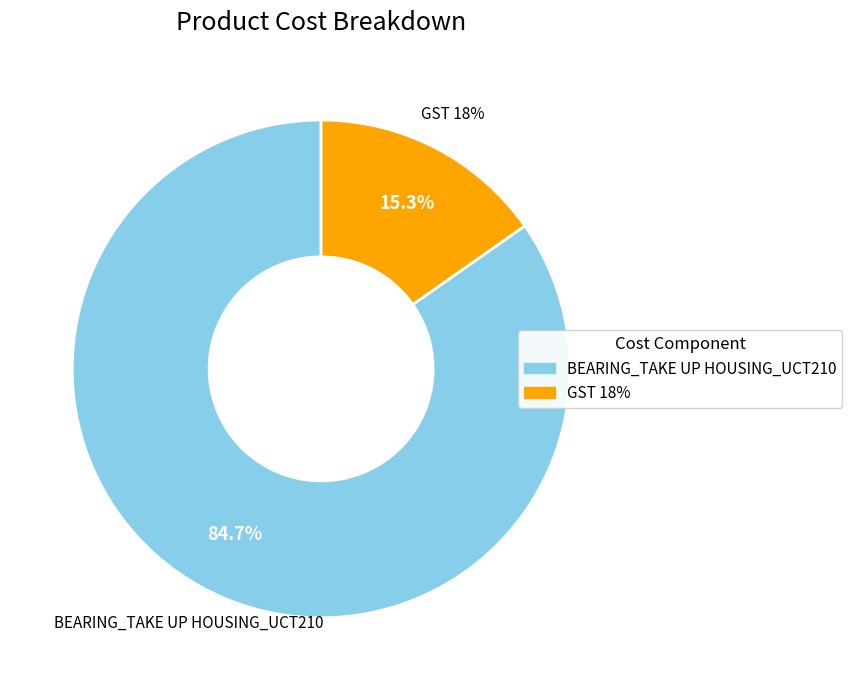

Which category has the smallest portion of the pie?

GST 18%